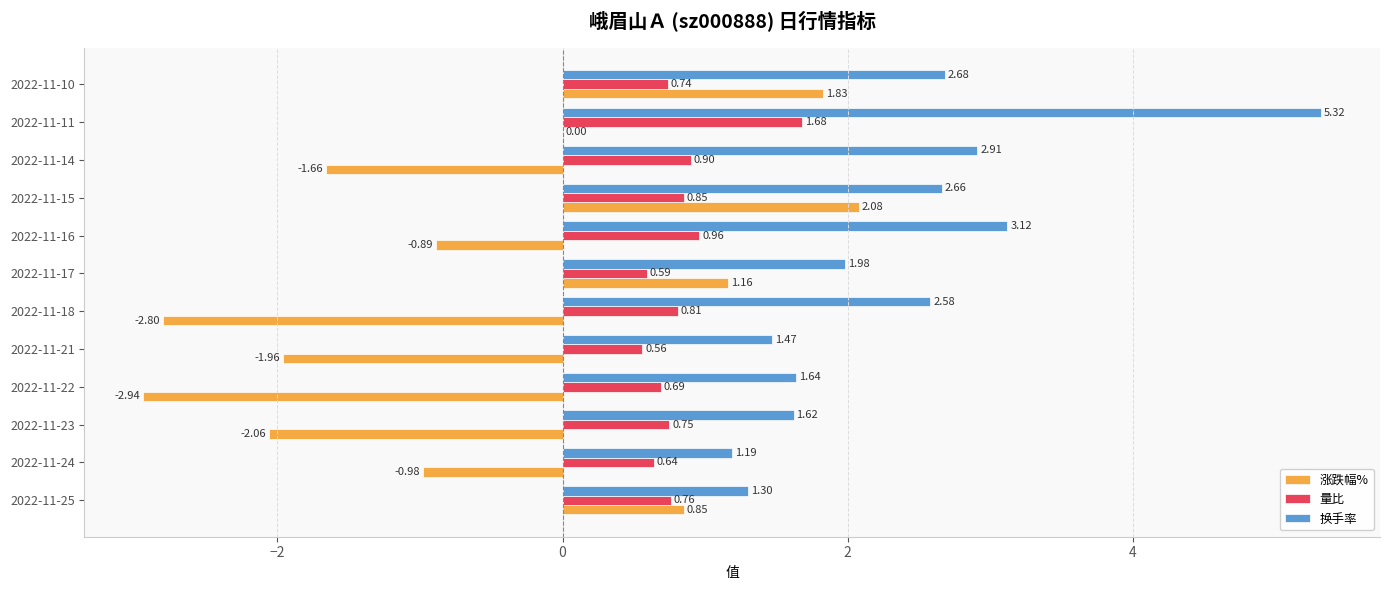

What is the sum of all 换手率 values?

28.5